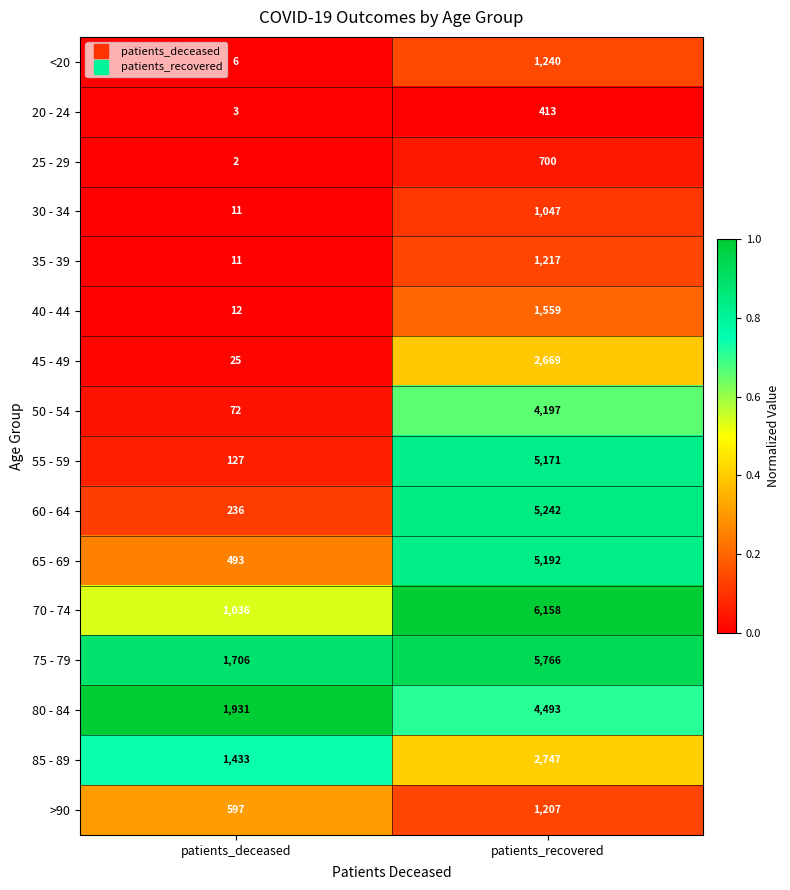

Rank the series at patients_recovered from lowest to highest value.

20 - 24, 25 - 29, 30 - 34, >90, 35 - 39, <20, 40 - 44, 45 - 49, 85 - 89, 50 - 54, 80 - 84, 55 - 59, 65 - 69, 60 - 64, 75 - 79, 70 - 74